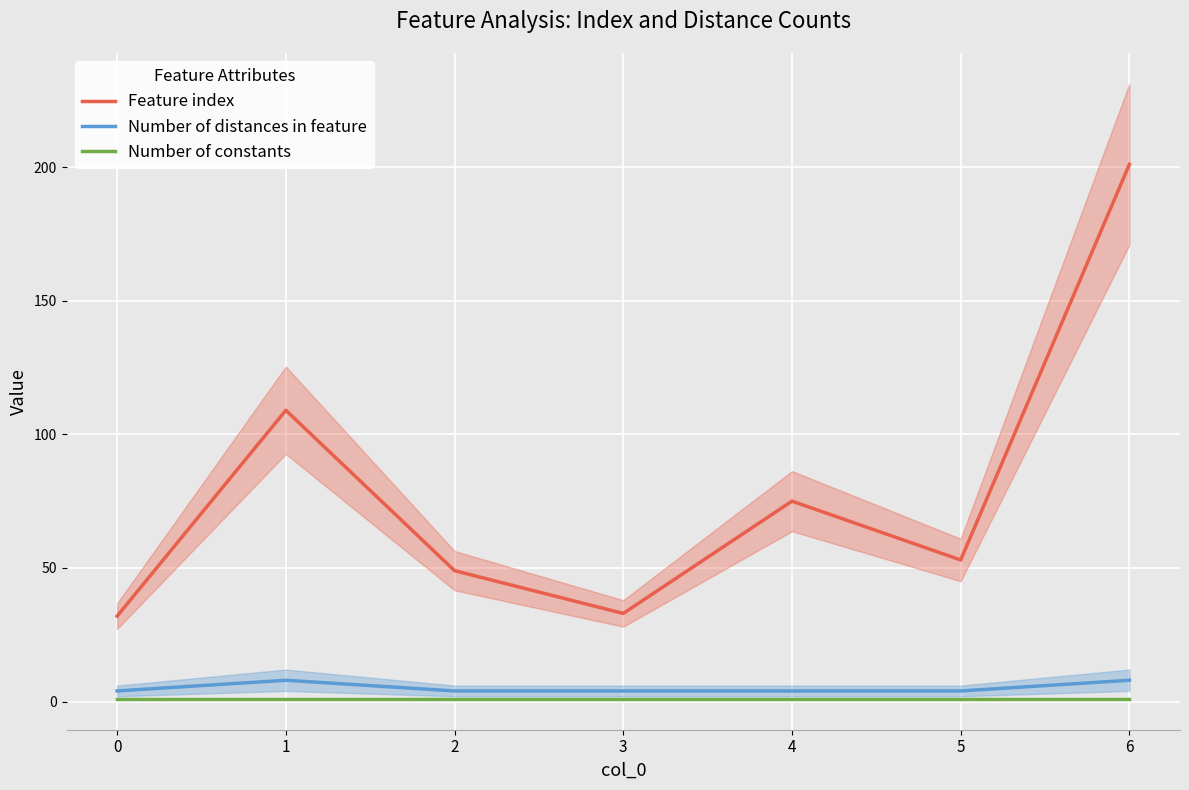

True or false: Number of distances in feature and Feature index cross at least once.

False